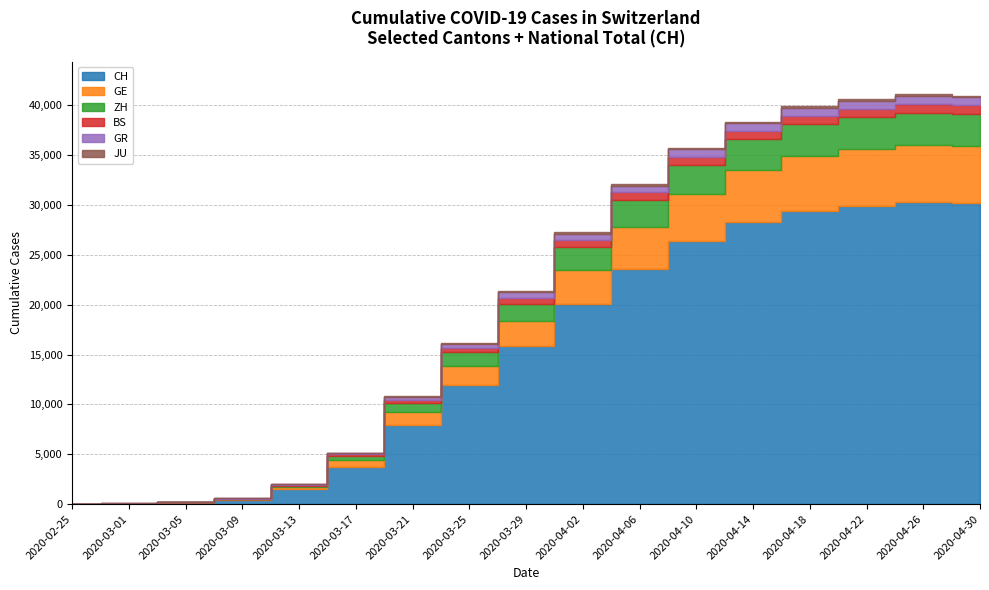

Rank the series at 2020-04-18 from highest to lowest value.

CH, GE, ZH, BS, GR, JU